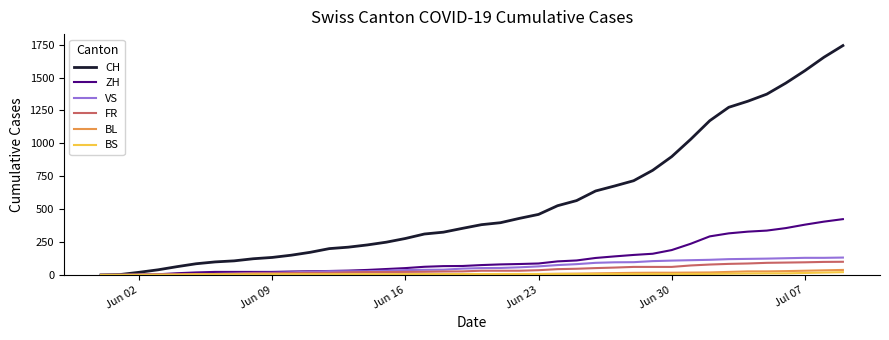

What is the maximum value shown in the chart?

1743